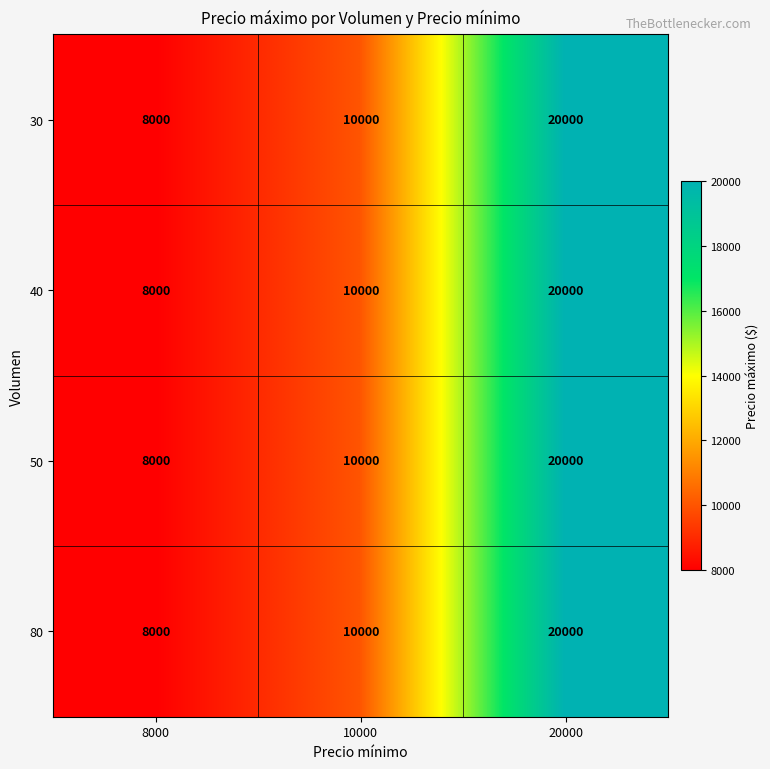

What is the total value across all series at 8000?

32000